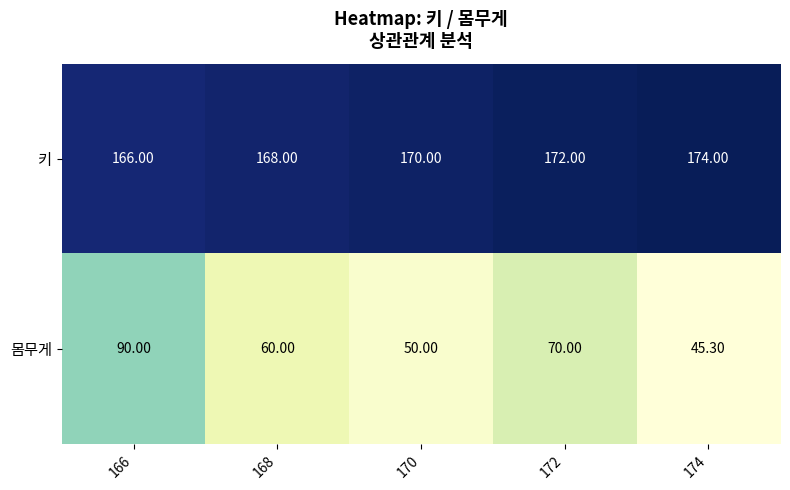

Which series has the largest range (max minus min)?

몸무게